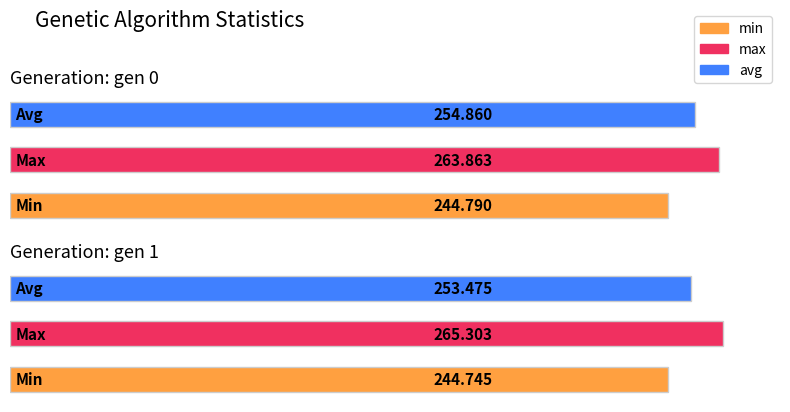

Rank the categories by max value from lowest to highest.

gen 0, gen 1